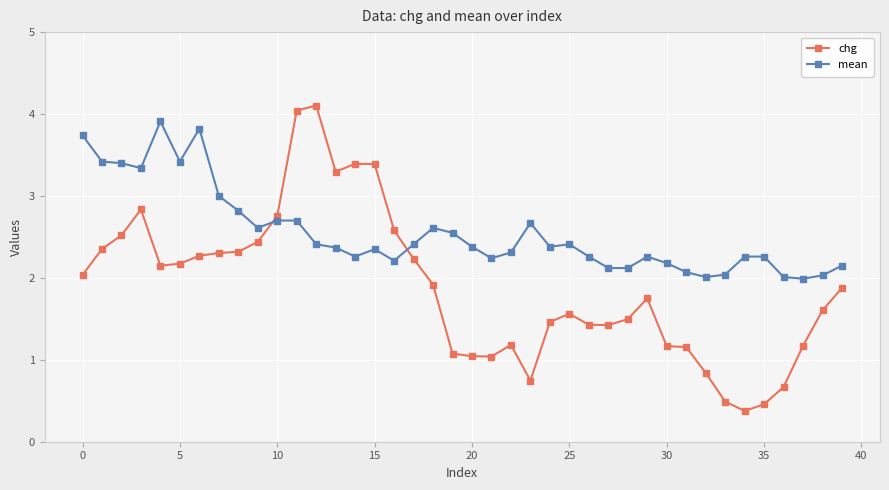

Rank the series by their maximum value, from highest to lowest.

chg, mean